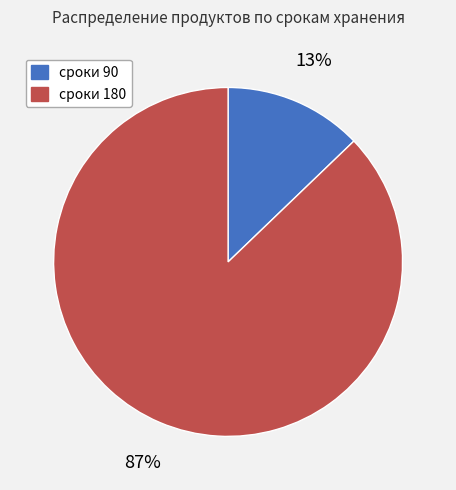

To the nearest percent, what is the difference between the largest and smallest slice percentages?

74%